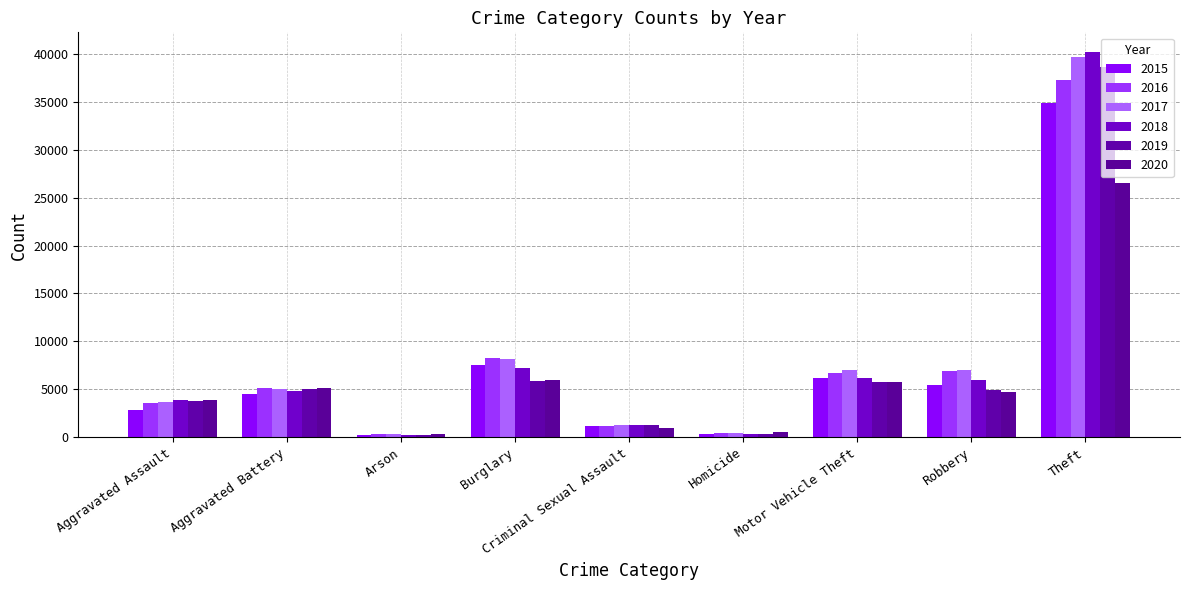

At which label is 2017 closest to 19973?

Burglary